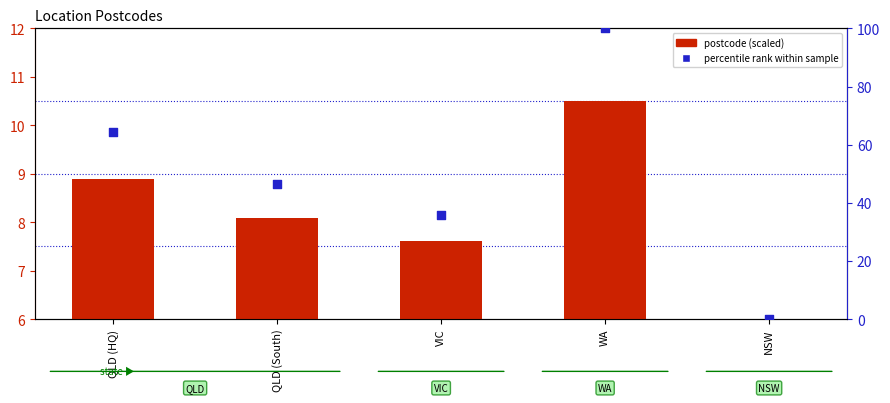

Which series has the widest spread of Y values?

percentile rank within sample